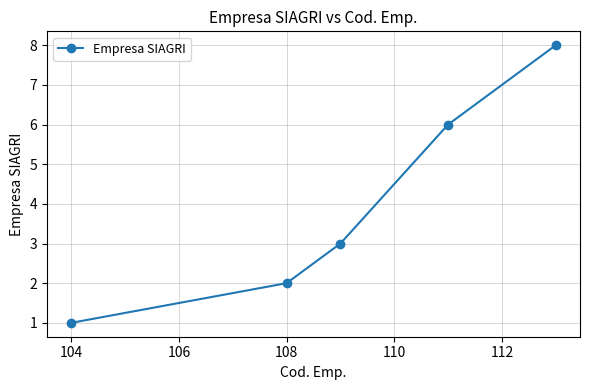

Reading left to right, what are all the values shown in this chart?

1	2	3	6	8